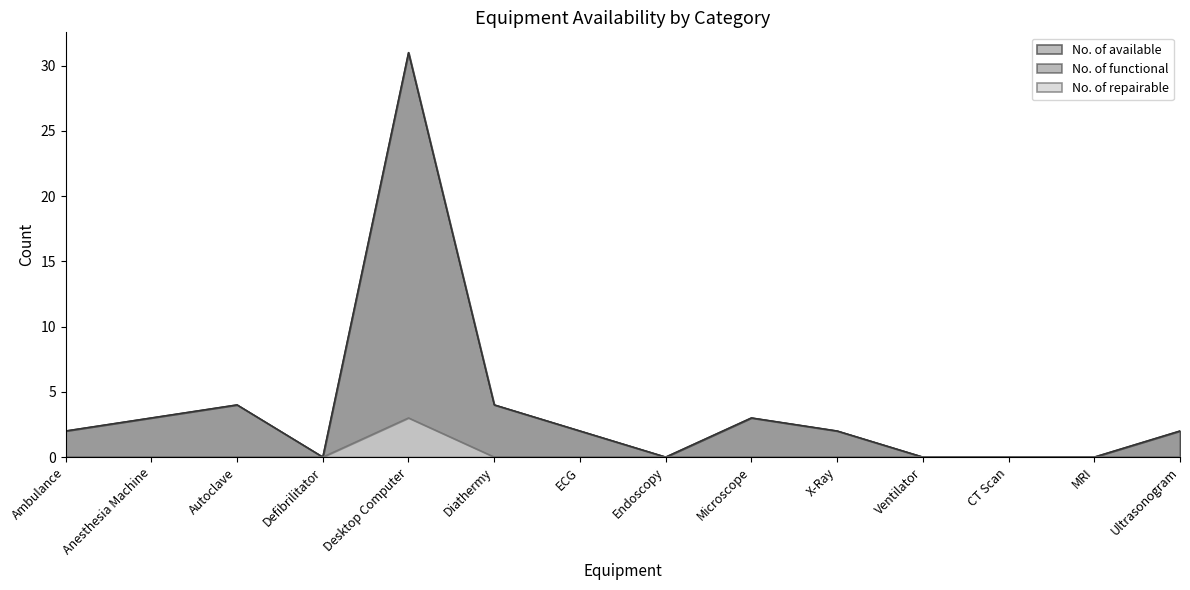

Where does the No. of functional series first go above 2?

Anesthesia Machine